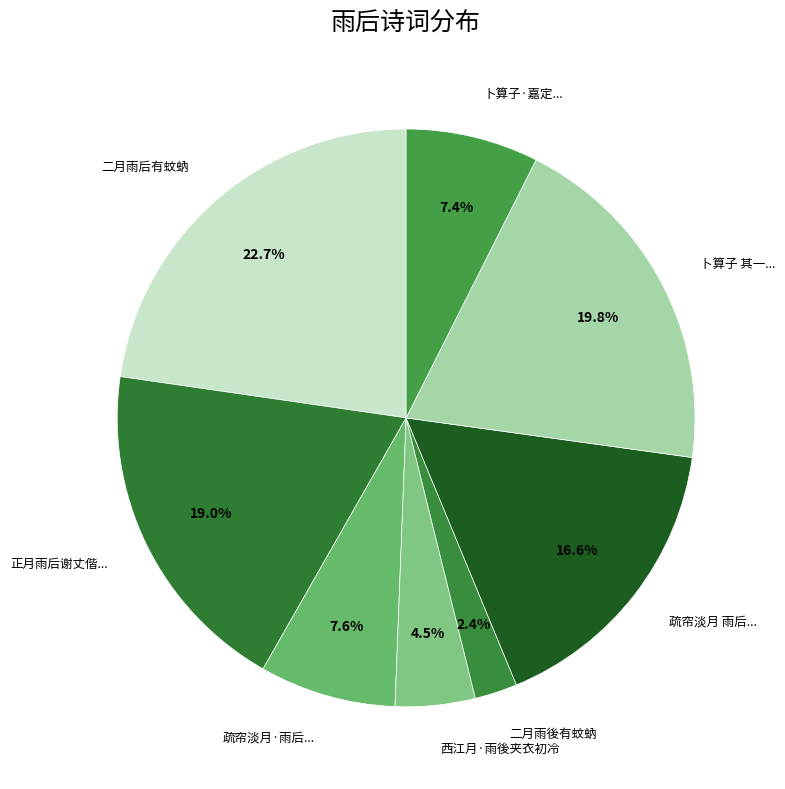

Is there a majority slice in this chart?

No